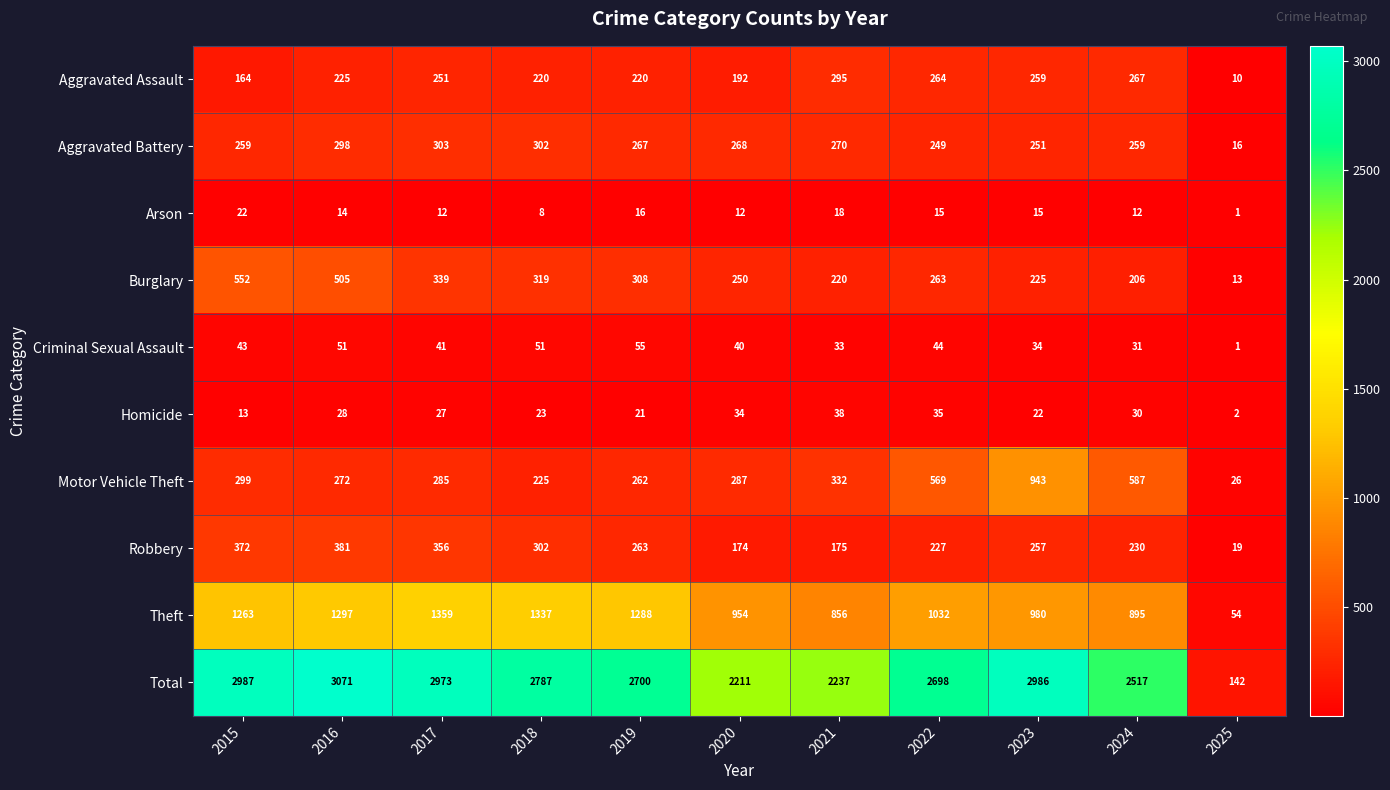

What is the spread (max minus min) of values at 2022?

2683